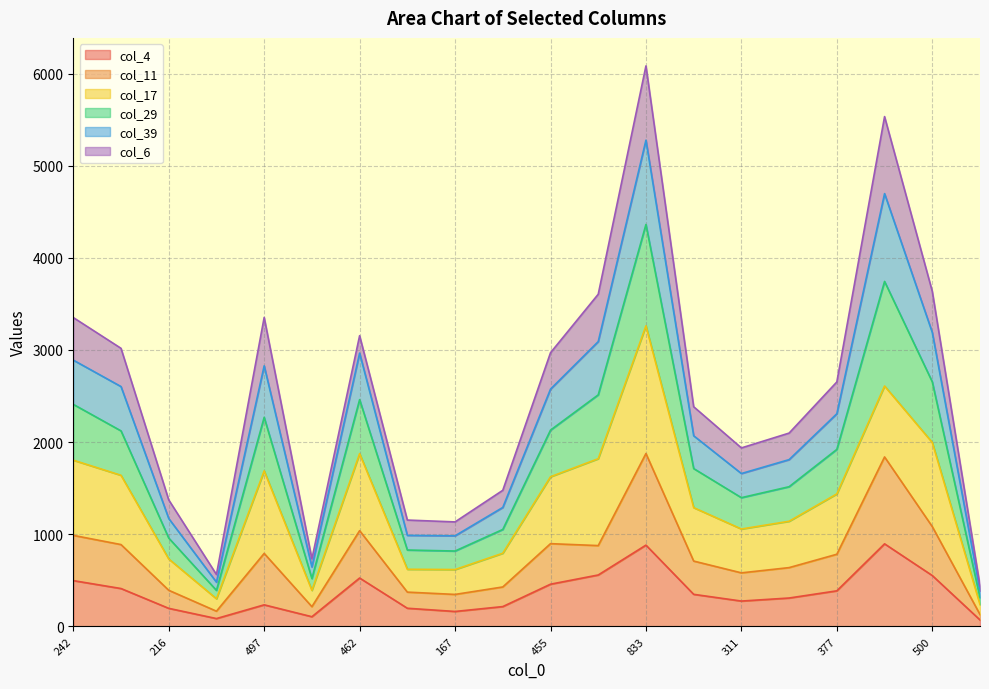

Where is the first local maximum for col_39?

497